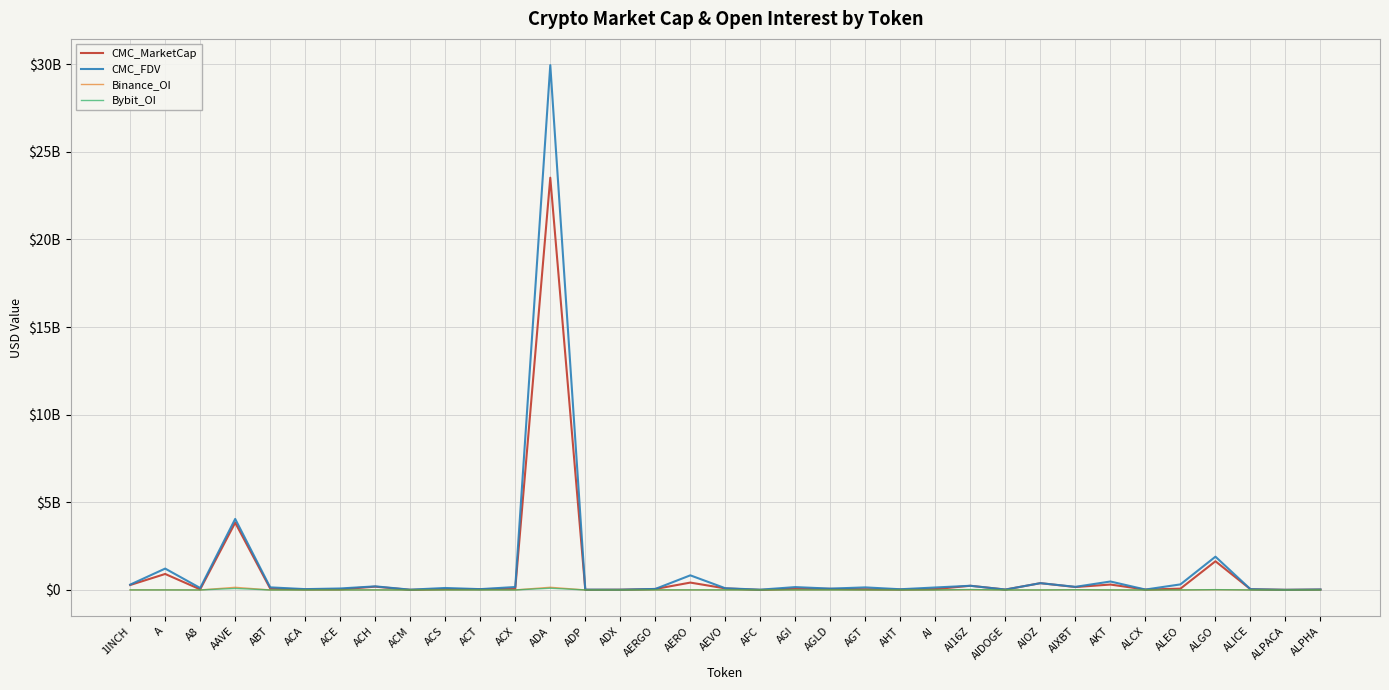

What is the total value across all series at ADX?

27311274.2